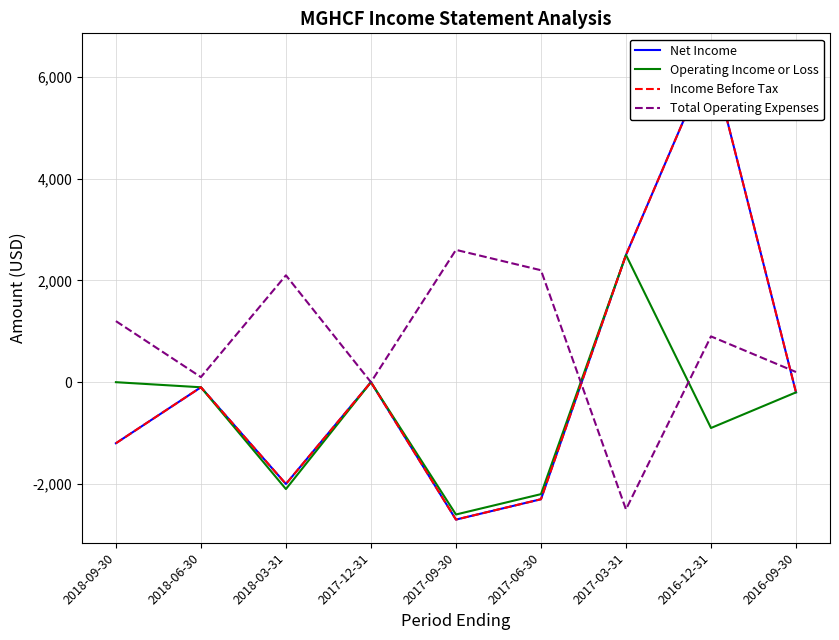

What is the value of the Operating Income or Loss point at the 8th from the left?

-900